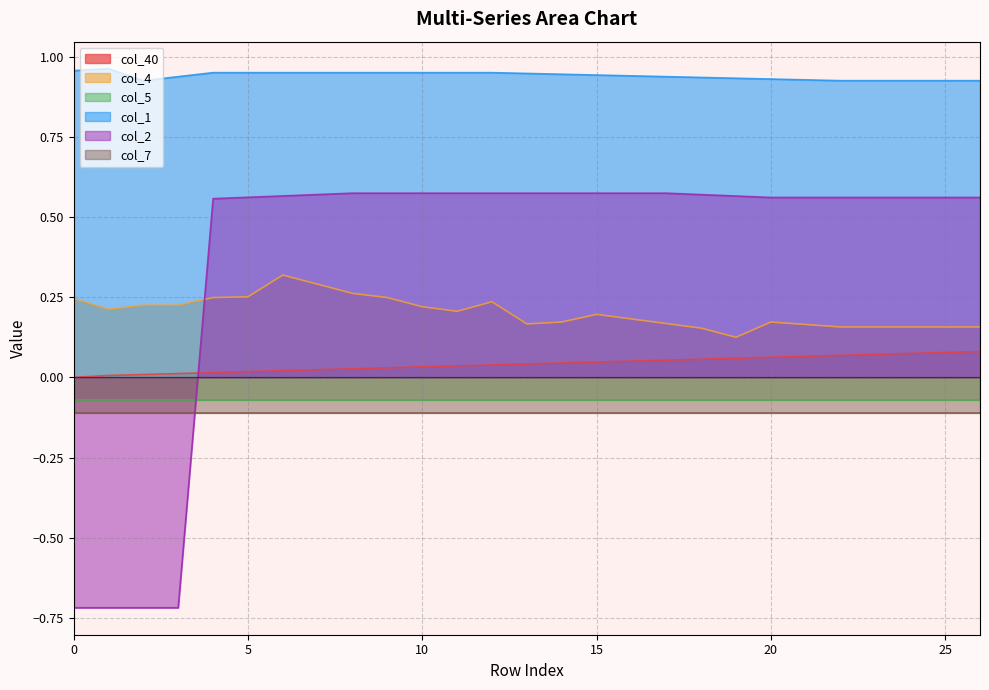

True or false: col_2 and col_1 cross at least once.

False